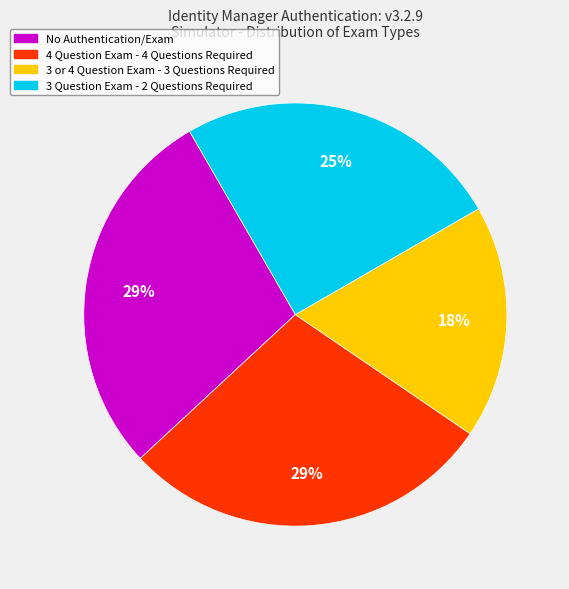

To the nearest percent, what is the difference between the largest and smallest slice percentages?

11%